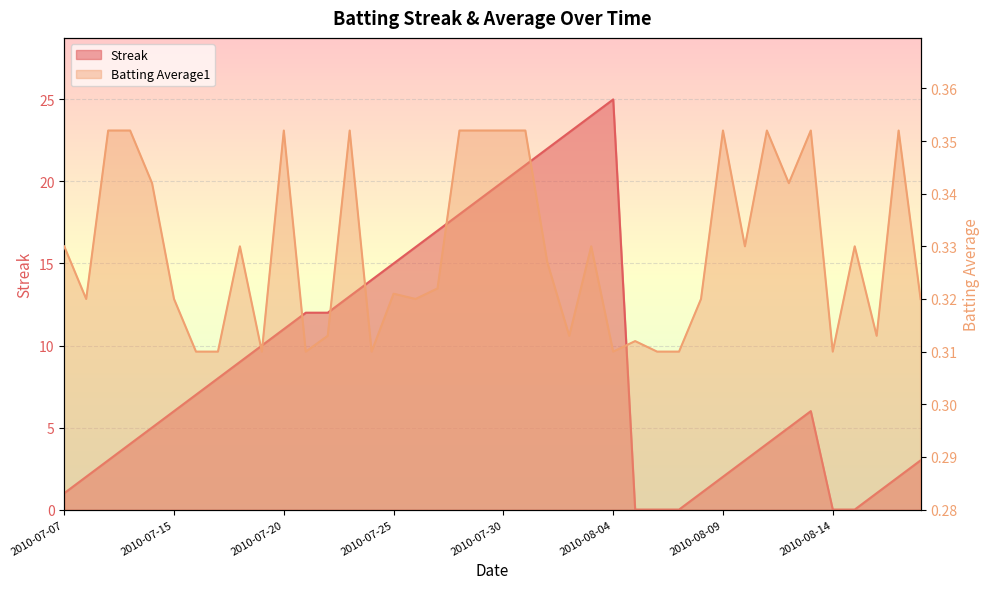

What is the average value of the Streak series?

9.1